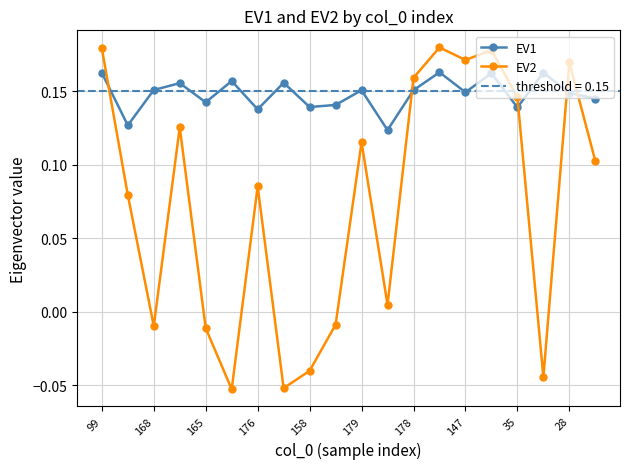

At which category does EV2 reach its first local valley?

168